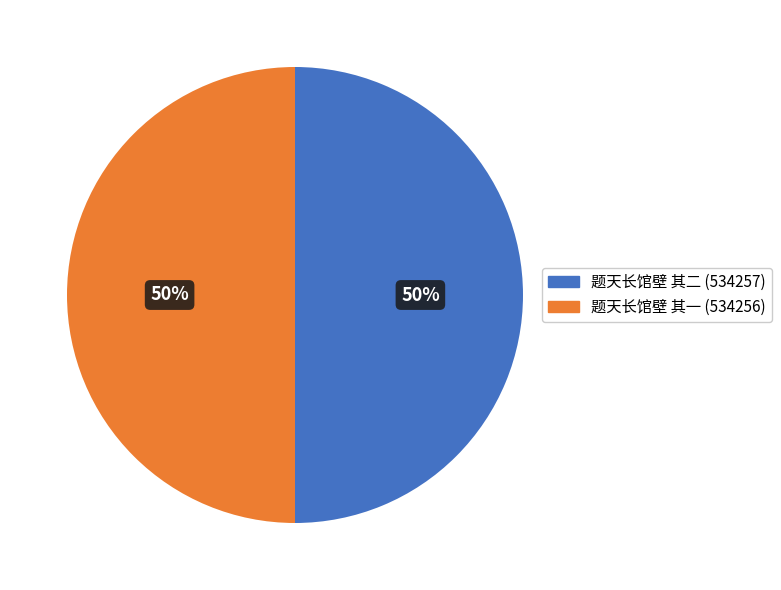

Combined, do 题天长馆壁 其一 and 题天长馆壁 其二 account for over 50%?

Yes